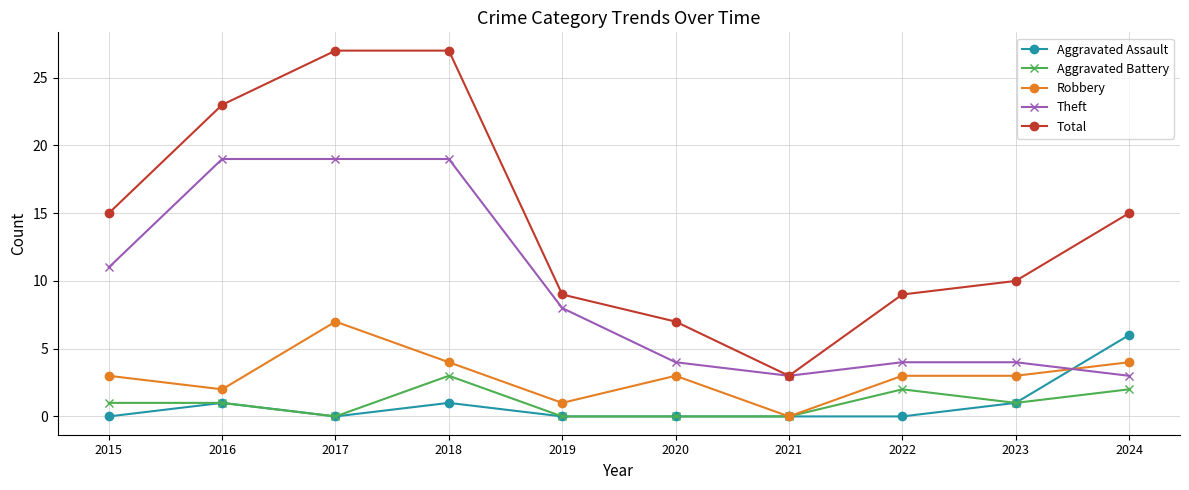

Reading left to right, what are all the values shown in this chart?

Aggravated Assault: 0	1	0	1	0	0	0	0	1	6
Aggravated Battery: 1	1	0	3	0	0	0	2	1	2
Robbery: 3	2	7	4	1	3	0	3	3	4
Theft: 11	19	19	19	8	4	3	4	4	3
Total: 15	23	27	27	9	7	3	9	10	15